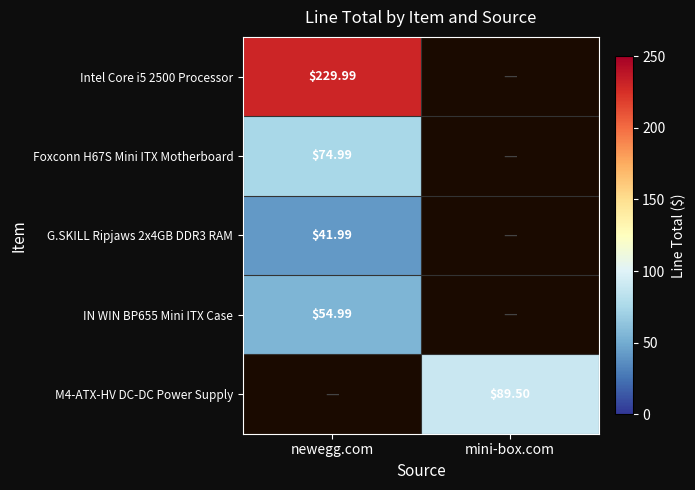

How many values in M4-ATX-HV DC-DC Power Supply are above zero?

1